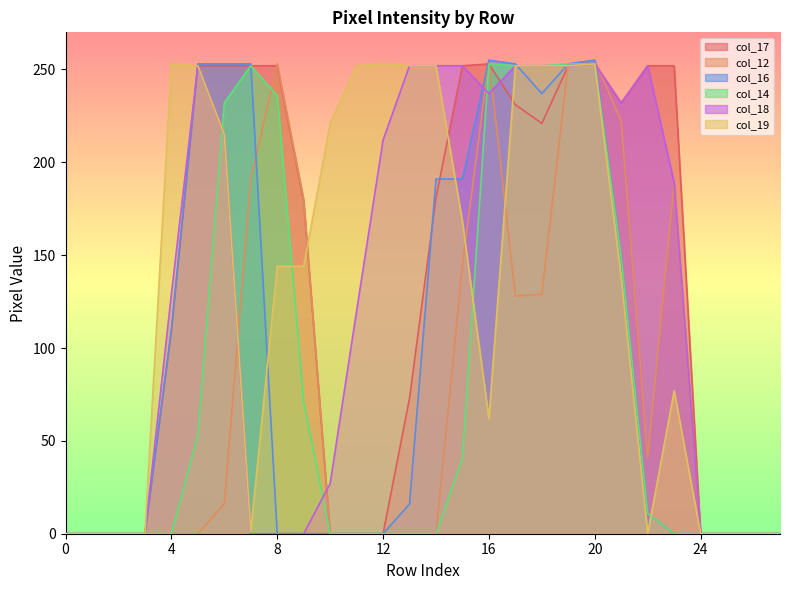

How many lines are shown in the chart?

6